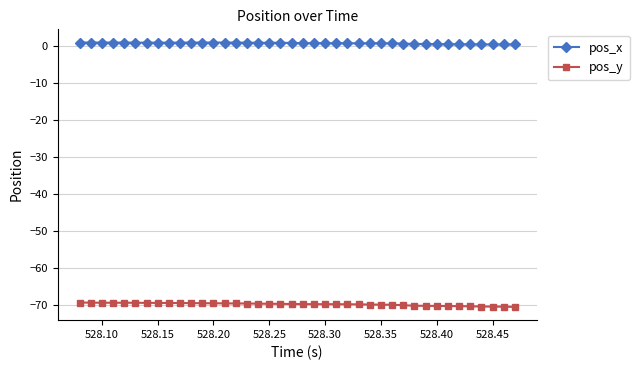

Which series has the widest spread of values?

pos_y